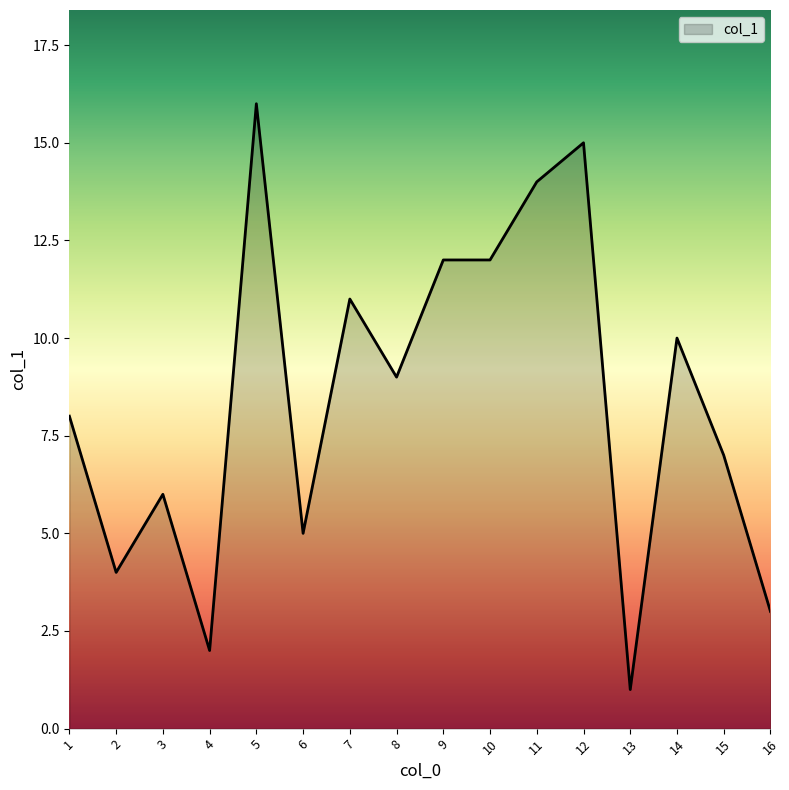

Which category has the highest value across all series?

5